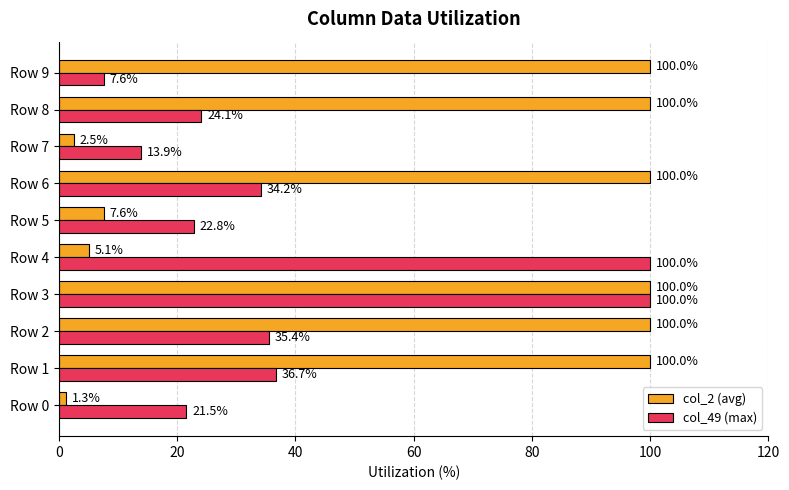

At Row 9, list the series in order from largest to smallest.

col_2 (avg), col_49 (max)